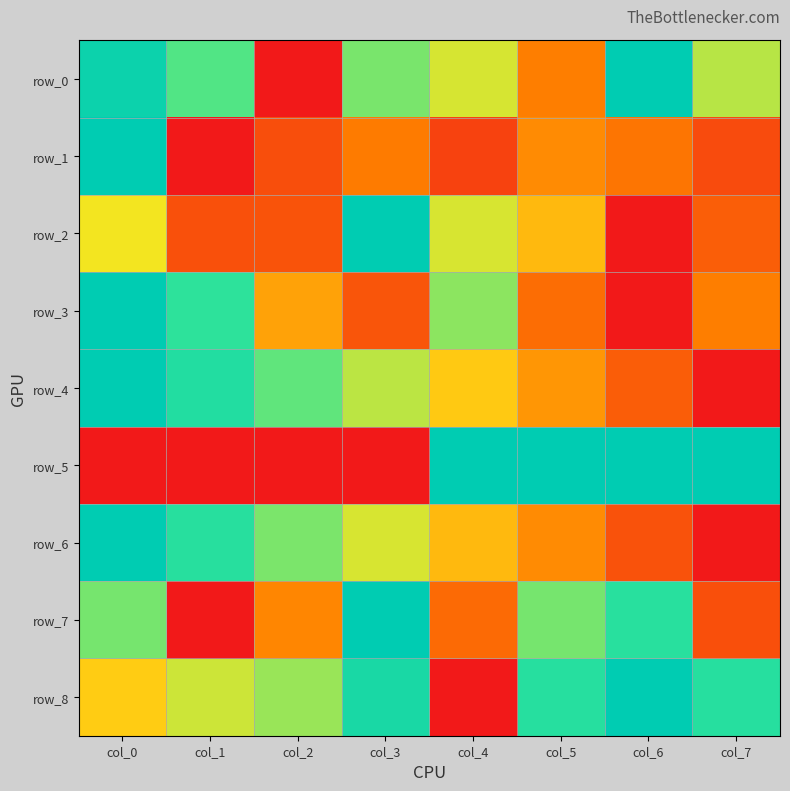

At col_7, list the series in order from smallest to largest.

row_4, row_6, row_1, row_7, row_2, row_3, row_0, row_8, row_5